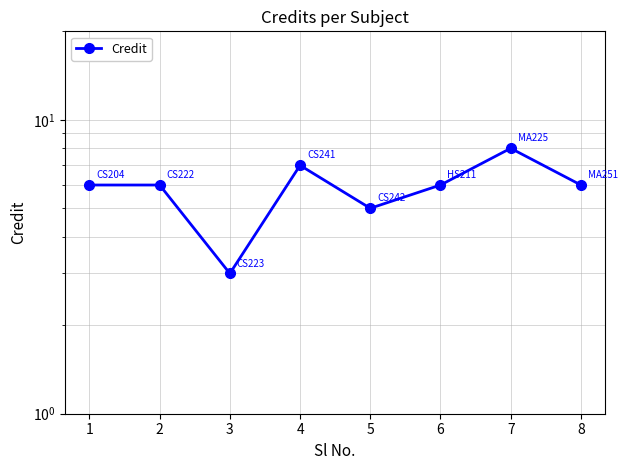

How many values are below 6?

2